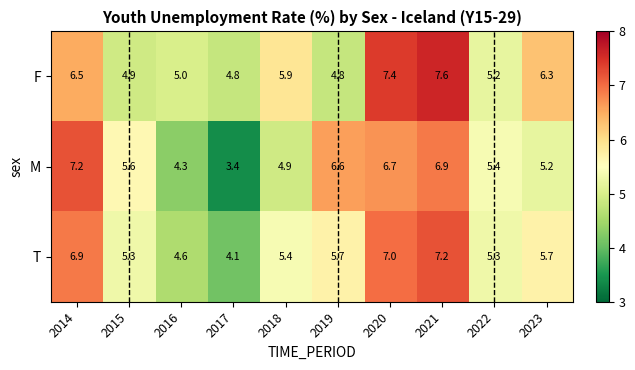

At how many categories does at least one series exceed 3?

10